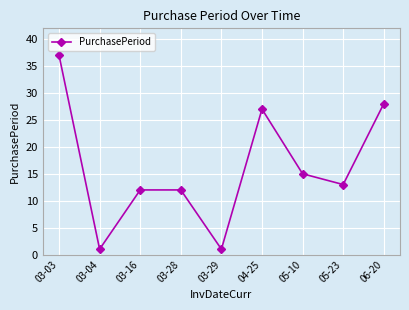

Is this an area chart (filled region under the line)?

No